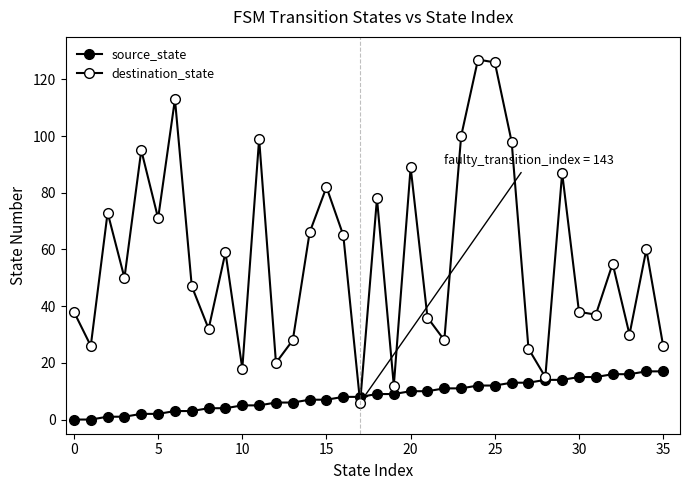

How many data points in source_state are less than 9?

18